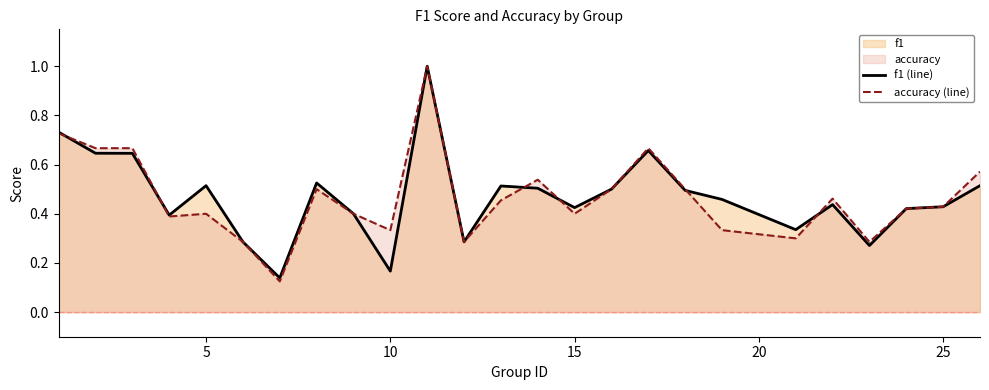

Reading left to right, what are all the values shown in this chart?

f1 (line): 0.7	0.6	0.6	0.4	0.5	0.3	0.1	0.5	0.4	0.2	1.0	0.3	0.5	0.5	0.4	0.5	0.7	0.5	0.5	0.3	0.4	0.3	0.4	0.4	0.5
accuracy (line): 0.7	0.7	0.7	0.4	0.4	0.3	0.1	0.5	0.4	0.3	1.0	0.3	0.5	0.5	0.4	0.5	0.7	0.5	0.3	0.3	0.5	0.3	0.4	0.4	0.6